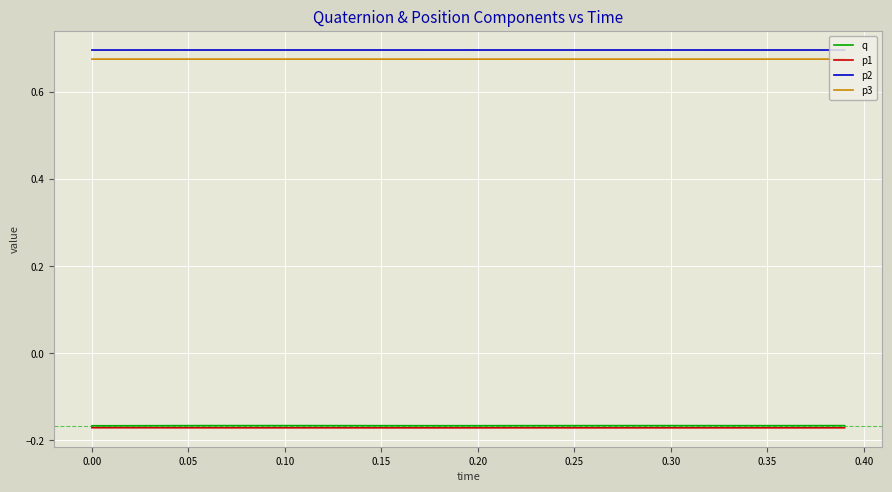

True or false: p1 and p2 intersect in this chart.

False